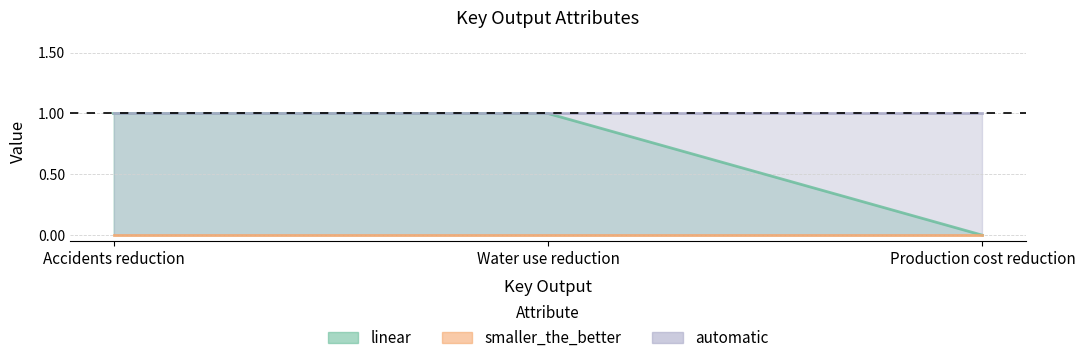

Reading right to left, list all the values displayed in this chart.

linear: 0	1	1
smaller_the_better: 0	0	0
automatic: 1	1	1